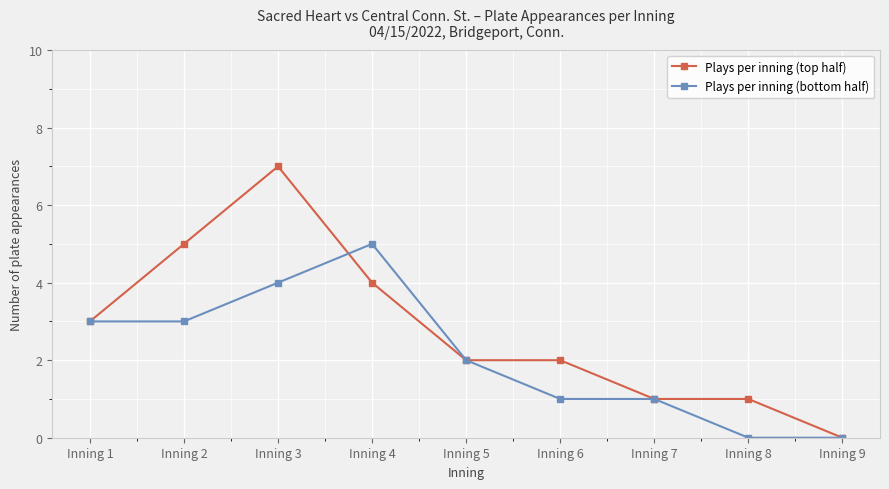

How many values in Plays per inning (top half) are above zero?

8